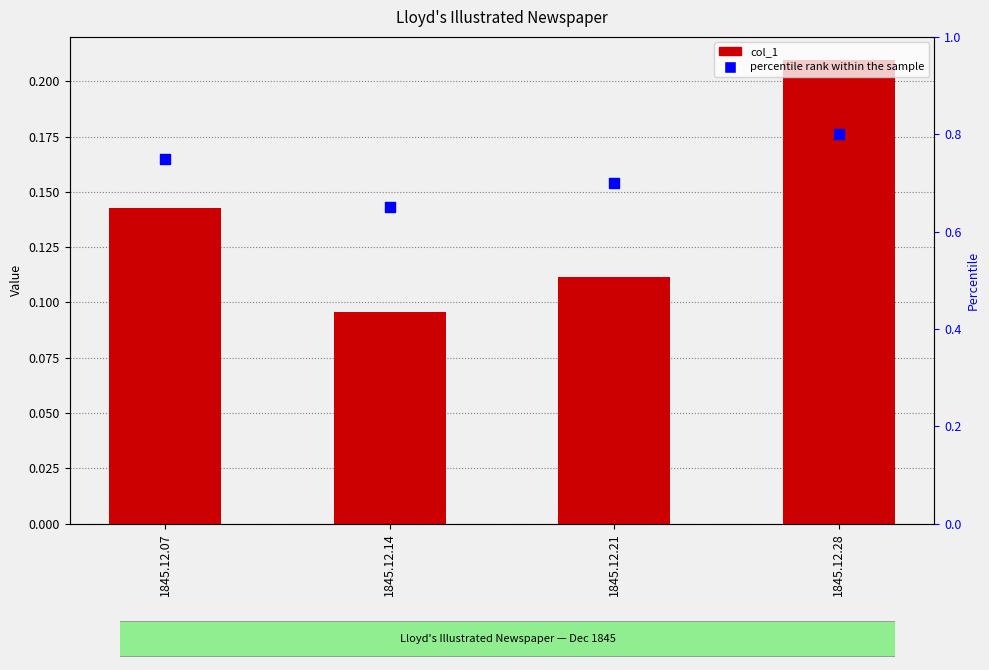

Which series has the widest spread of Y values?

percentile rank within the sample